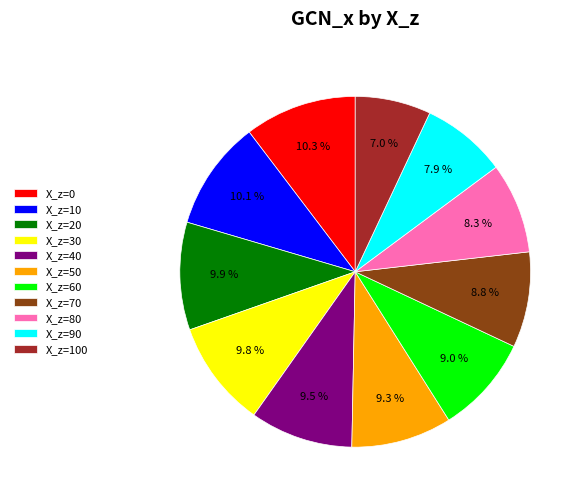

What is the smallest slice in the pie chart?

X_z=100